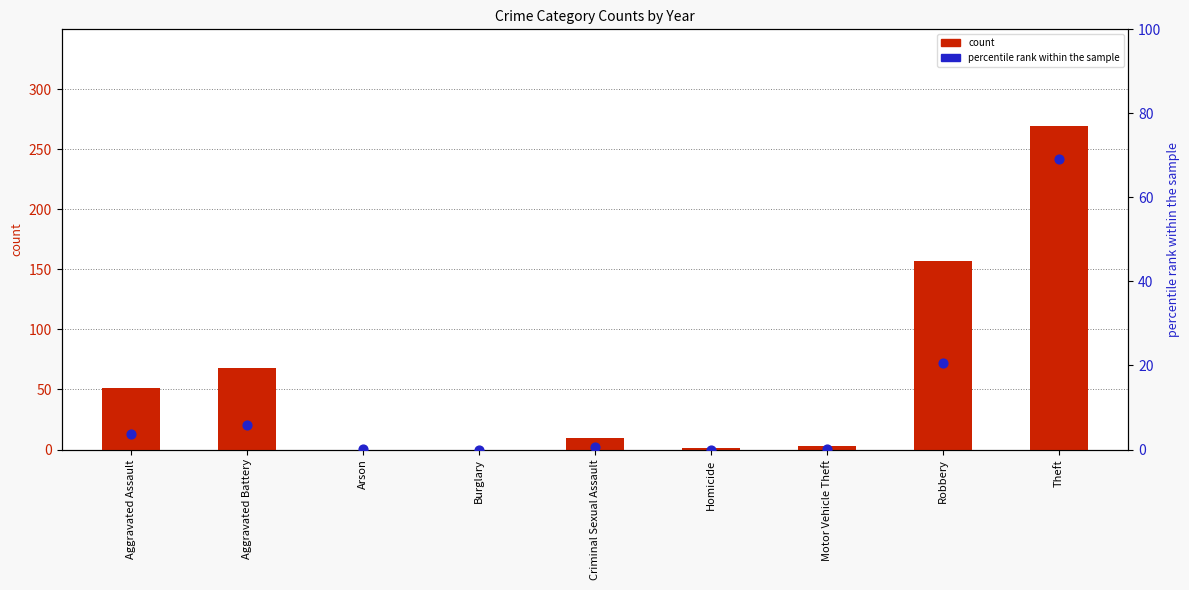

Which series has the widest spread of Y values?

count